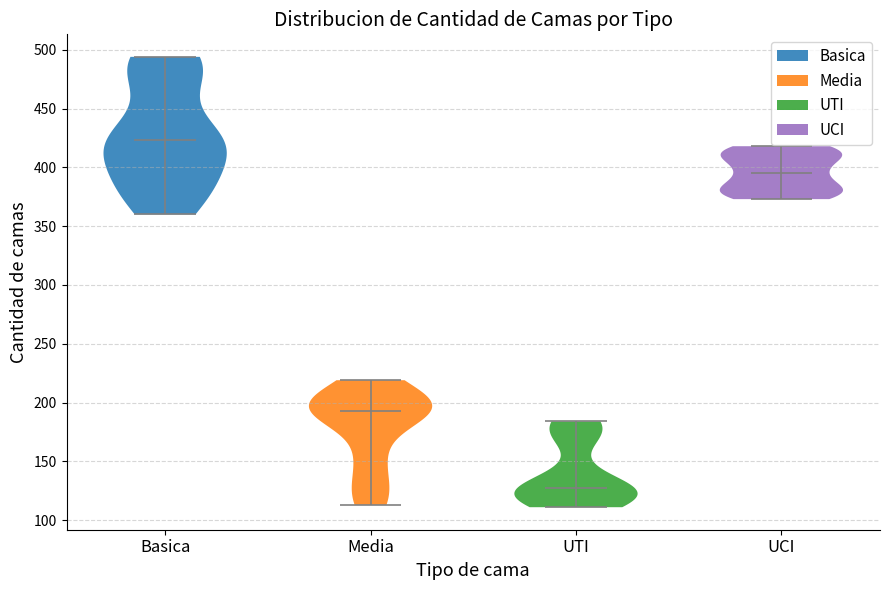

Reading left to right, read every violin against the y-axis: where its median line is, and the lowest and highest points it reaches. The values are not printed on the chart, so give them approximately, as read against the axis.

Basica: median line 425, lowest point 360, highest point 495
Media: median line 195, lowest point 115, highest point 220
UTI: median line 125, lowest point 110, highest point 185
UCI: median line 395, lowest point 375, highest point 420